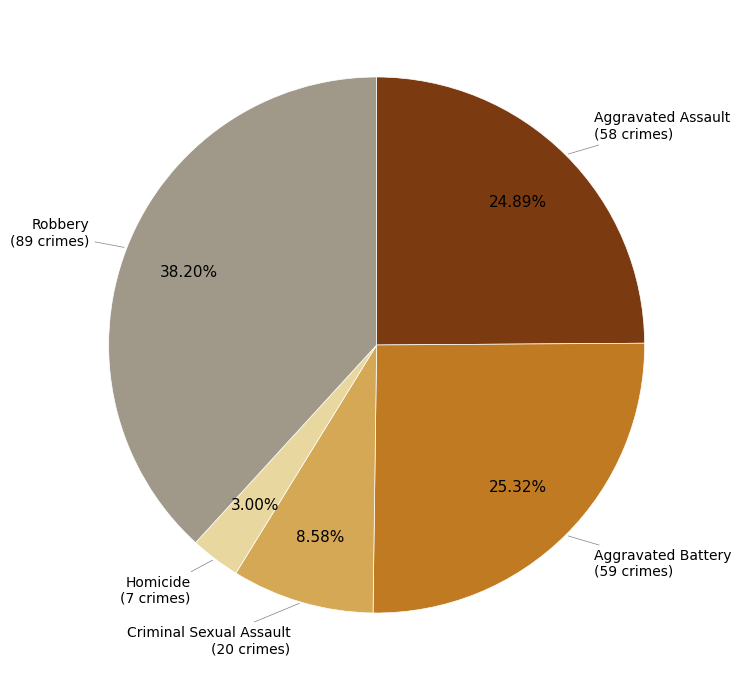

Is there any slice that represents more than half of the pie?

No